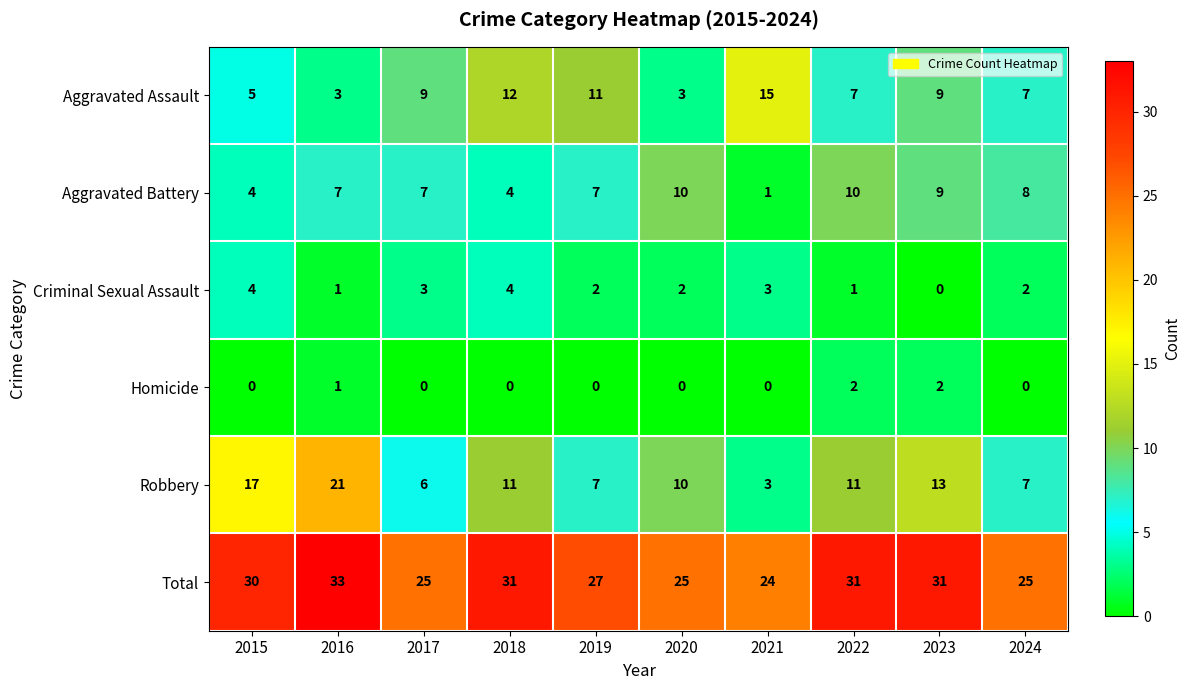

Between 2019 and 2020, which series saw the biggest shift?

Aggravated Assault